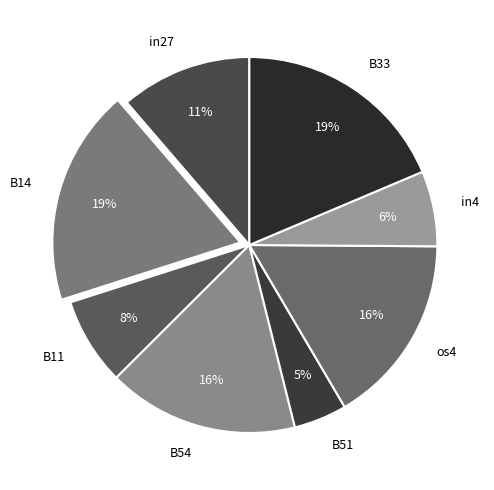

What is the smallest slice in the pie chart?

B51